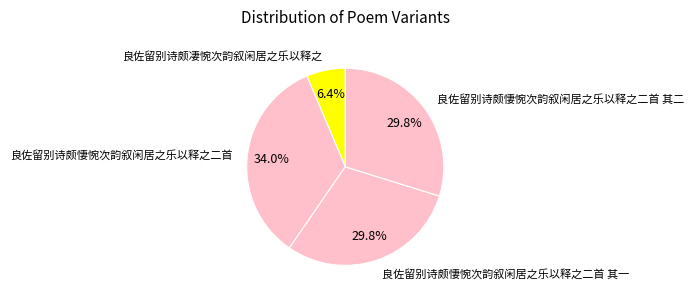

What is the largest slice in the pie chart?

良佐留别诗颇悽惋次韵叙闲居之乐以释之二首